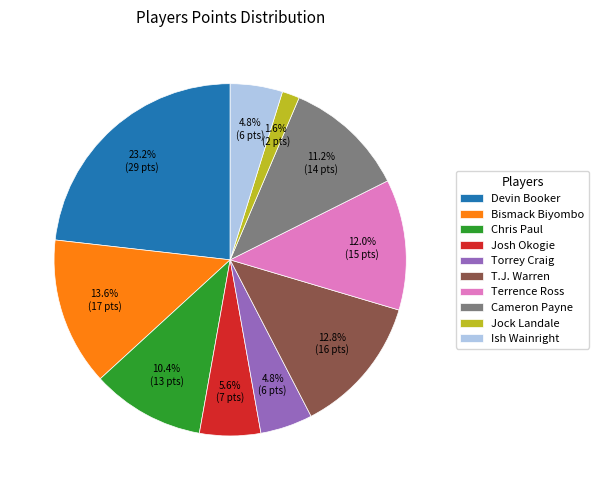

To the nearest percent, what portion does Jock Landale represent?

2%